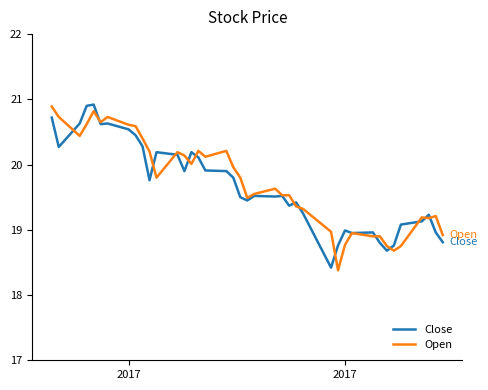

What is the lowest value of the Close series?

18.4